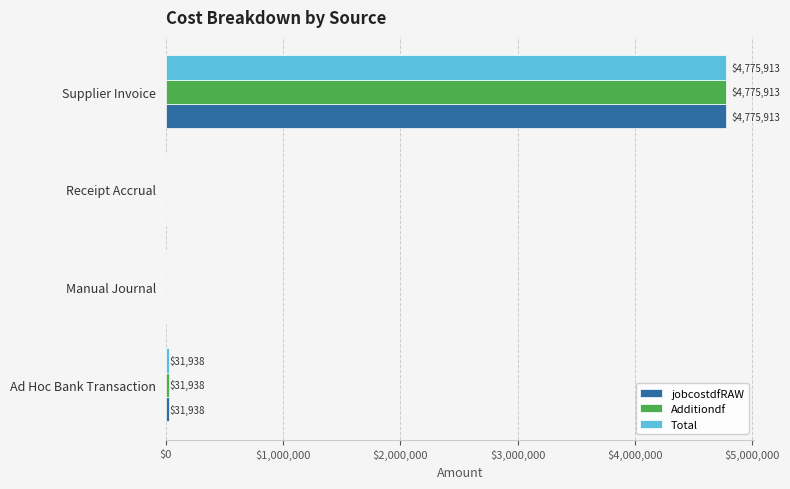

At which label is Additiondf closest to 2387956?

Ad Hoc Bank Transaction